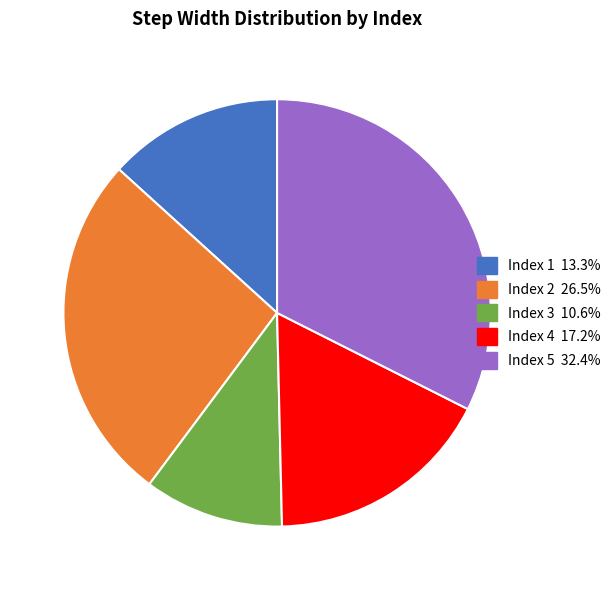

Count the number of slices in the pie.

5